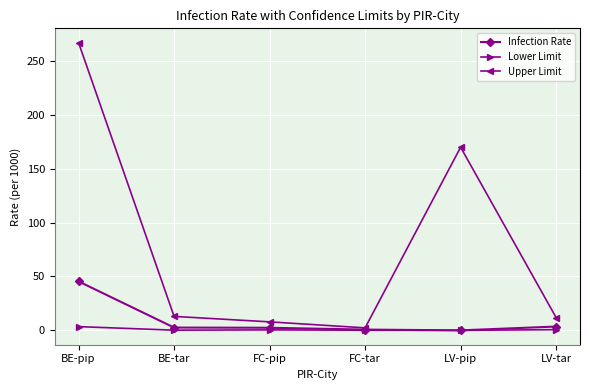

Does the chart have visible grid lines?

Yes